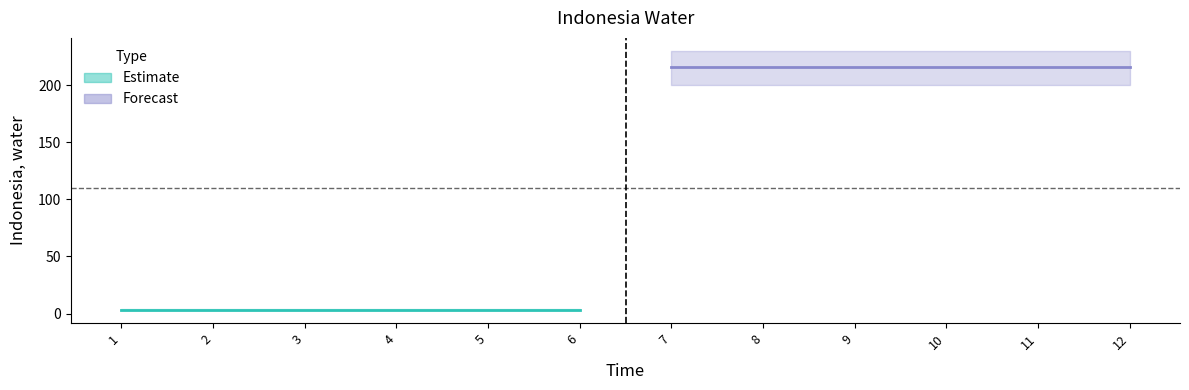

Does the chart have visible grid lines?

No